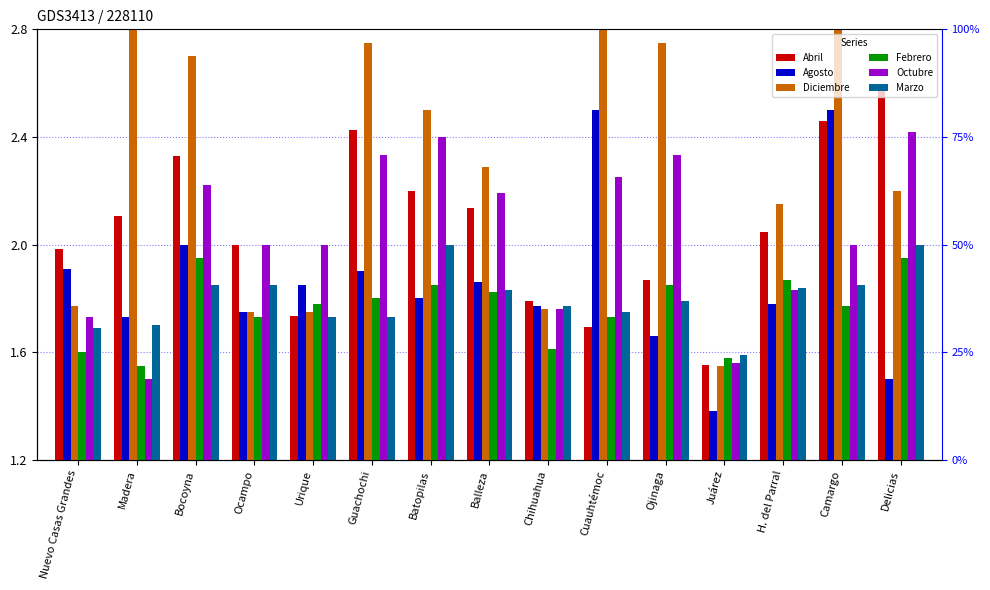

What is the approximate value of Febrero at Juárez?

1.6